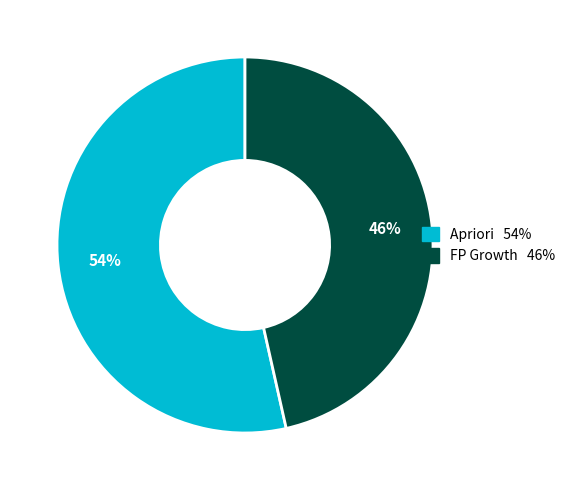

Do FP Growth and Apriori together represent more than half of the pie?

Yes